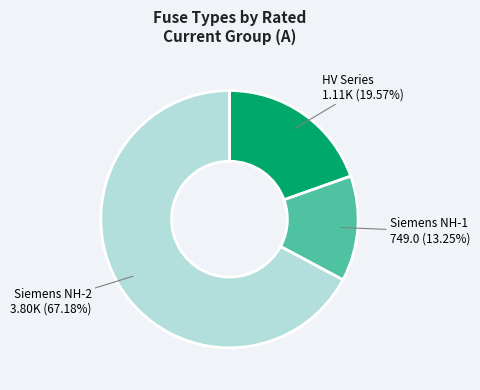

What is the ratio of the value at HV Series to the value at Siemens NH-1?

1.5